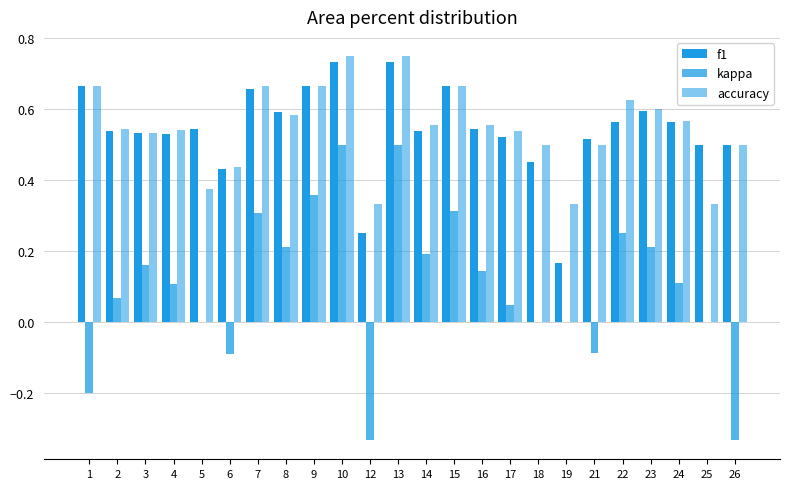

At how many categories does at least one series exceed 0?

24